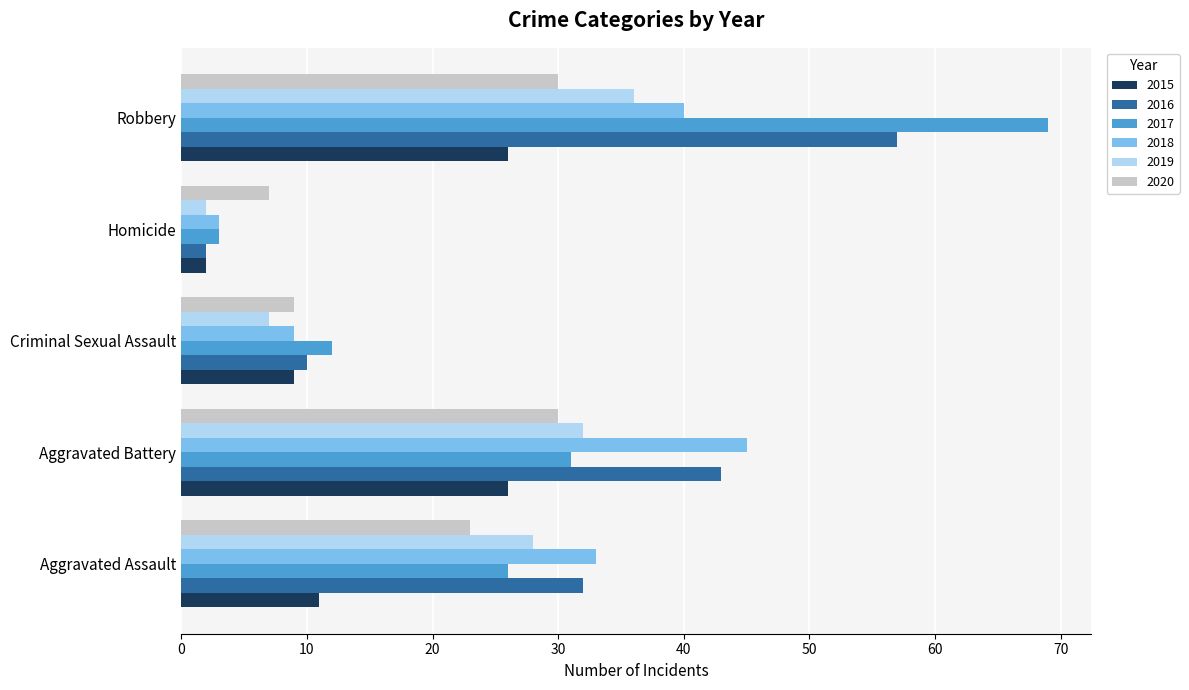

Between Aggravated Battery and Homicide, which series saw the biggest shift?

2018